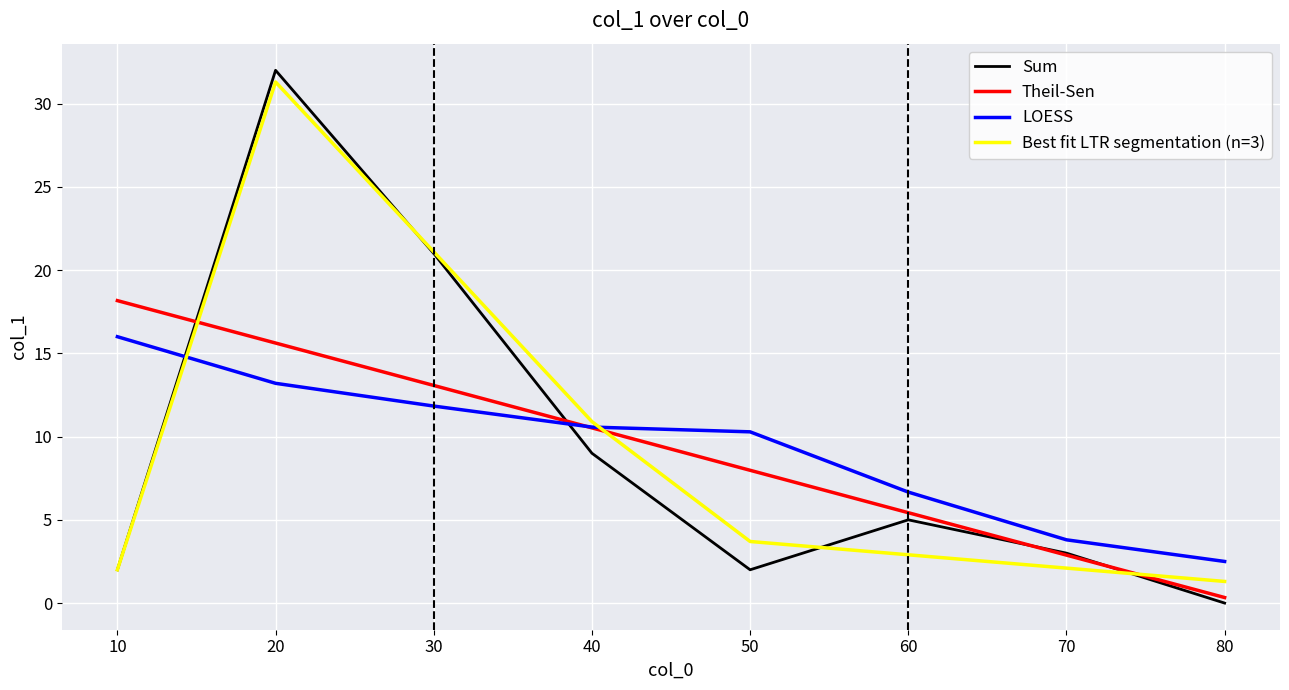

How many interior local peaks does the Best fit LTR segmentation (n=3) series have?

1